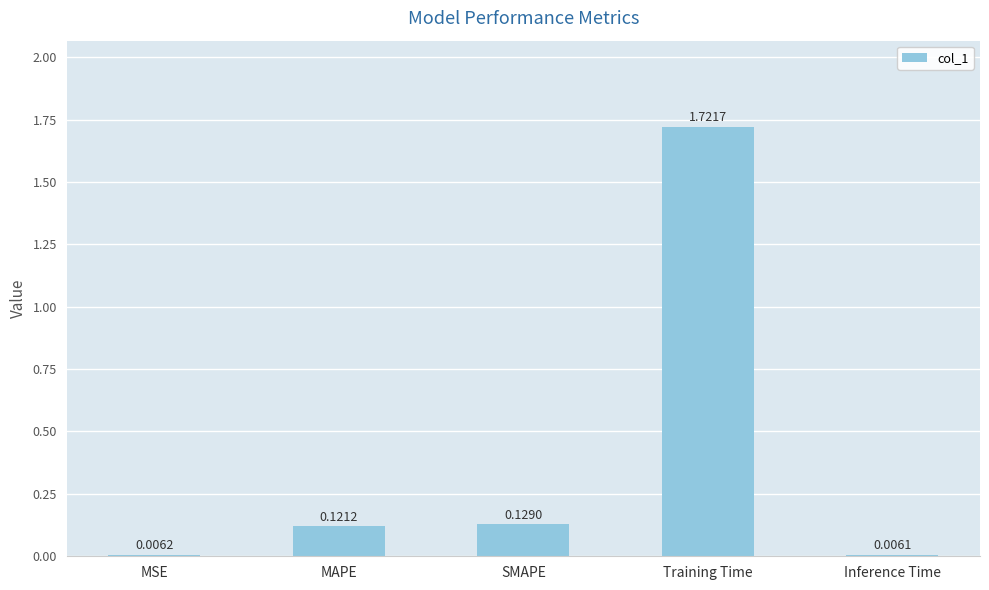

Which category has the highest value across all series?

Training Time